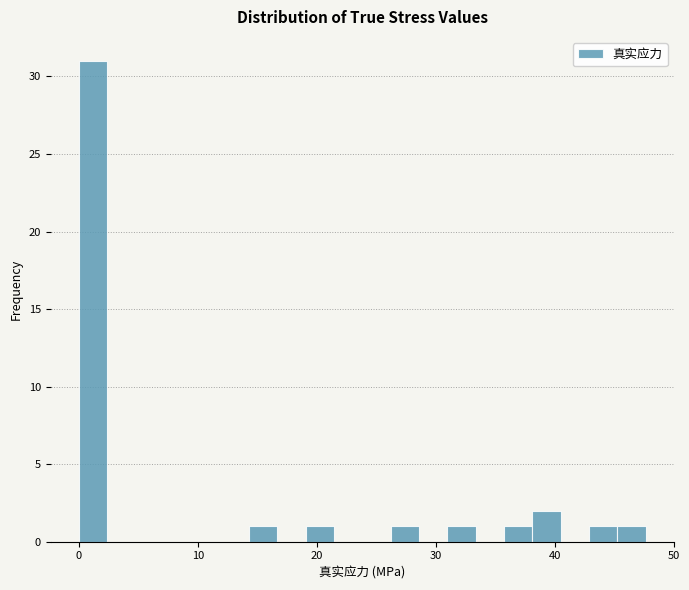

Around what value on the x-axis is the tallest bar? Give the approximate position of its centre, as read against the axis.

1